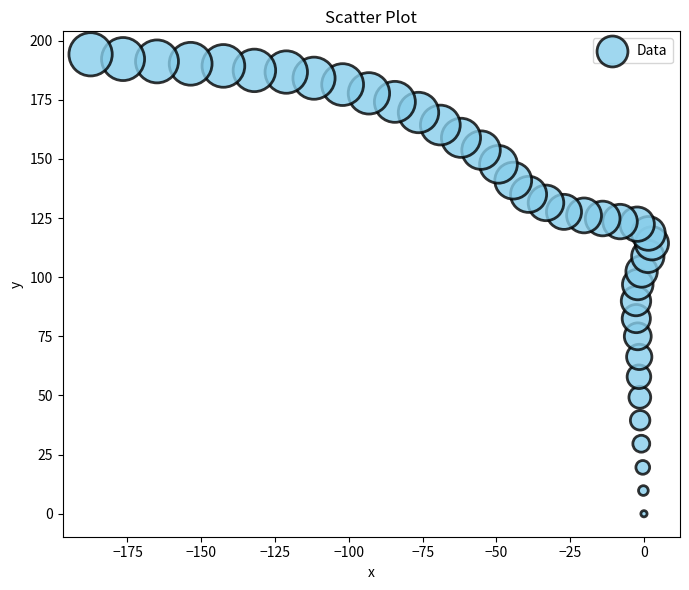

What is the range of X values (max minus min)?

190.2